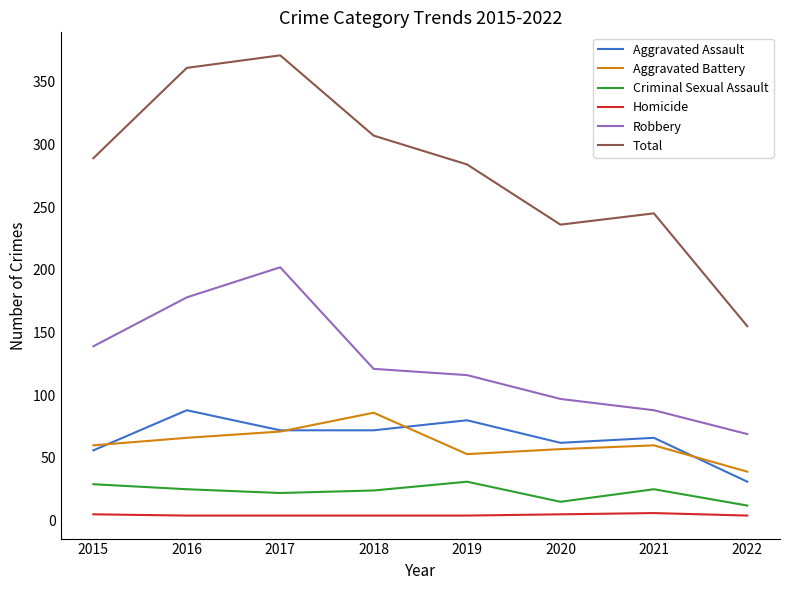

Which category has the lowest value in the Aggravated Battery series?

2022